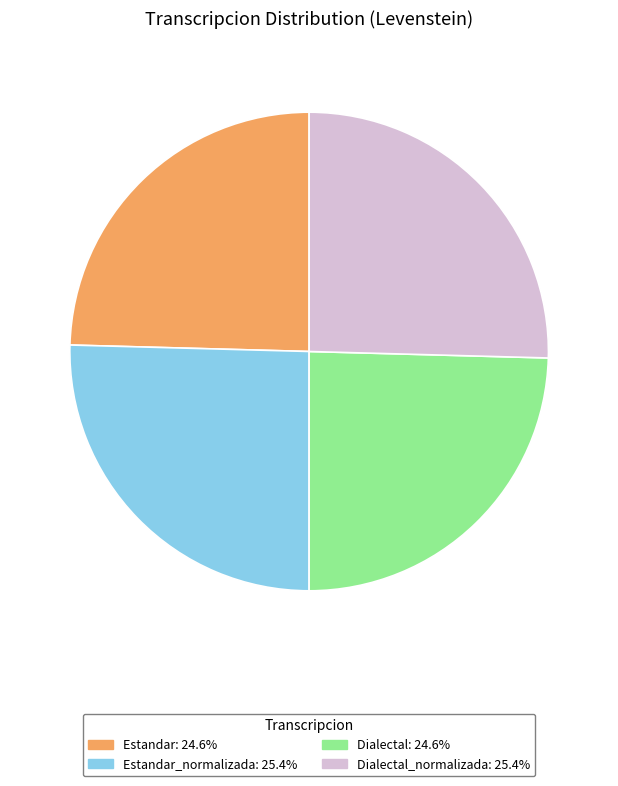

Is Estandar_normalizada: 25.4% the majority of the pie?

No